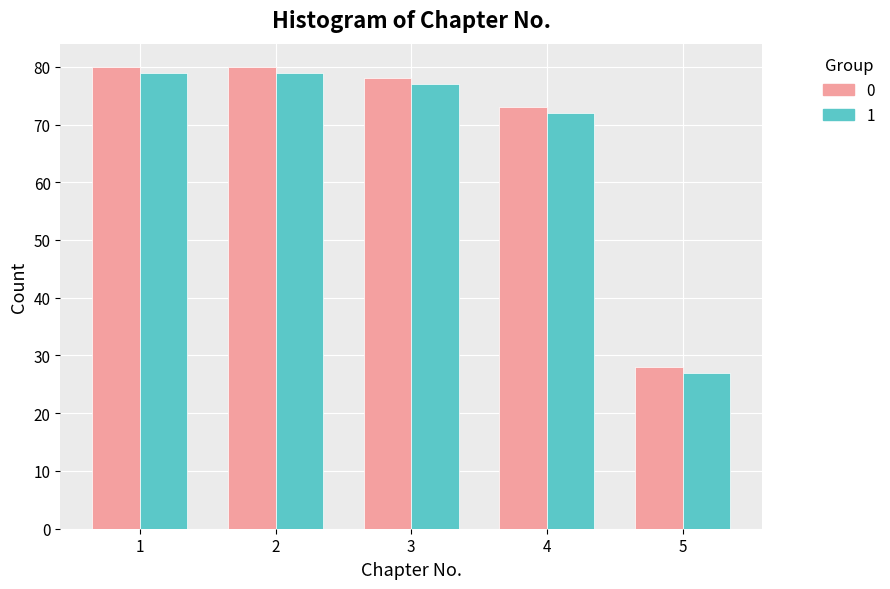

What is the greatest value displayed?

80